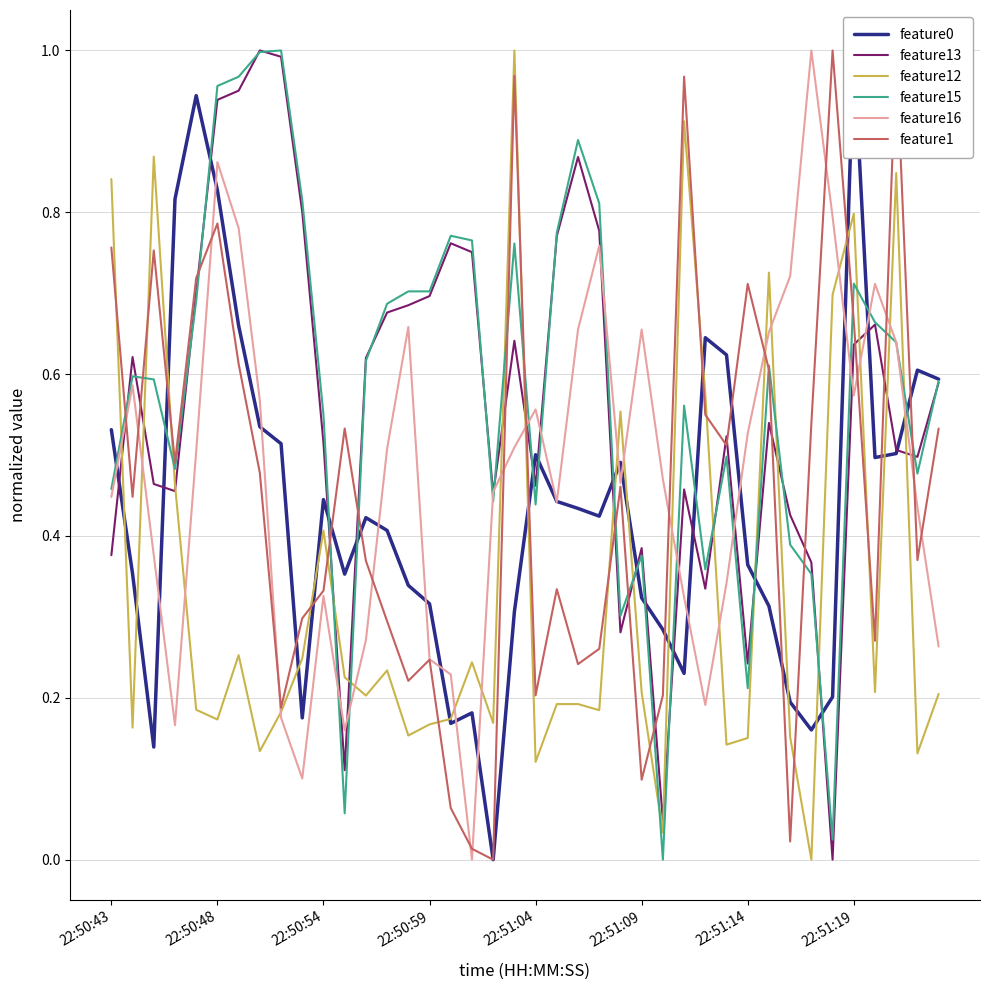

At how many categories does at least one series exceed 0?

40